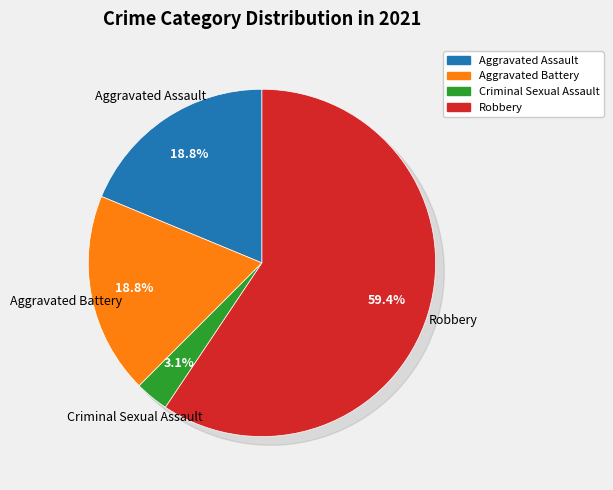

Approximately how many times larger is the value at Aggravated Assault compared to Criminal Sexual Assault?

6.0